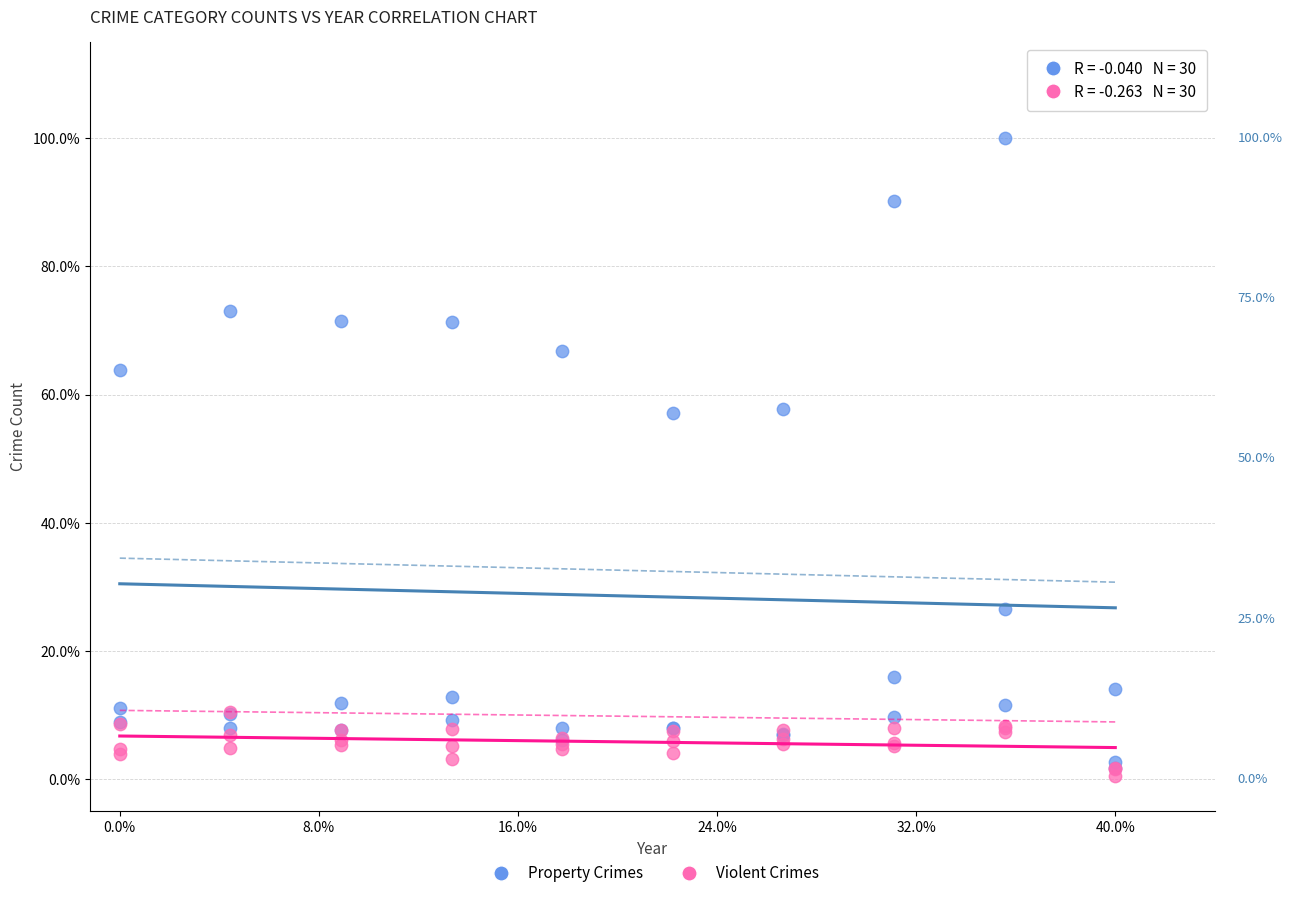

Which series has the widest spread of Y values?

Property Crimes